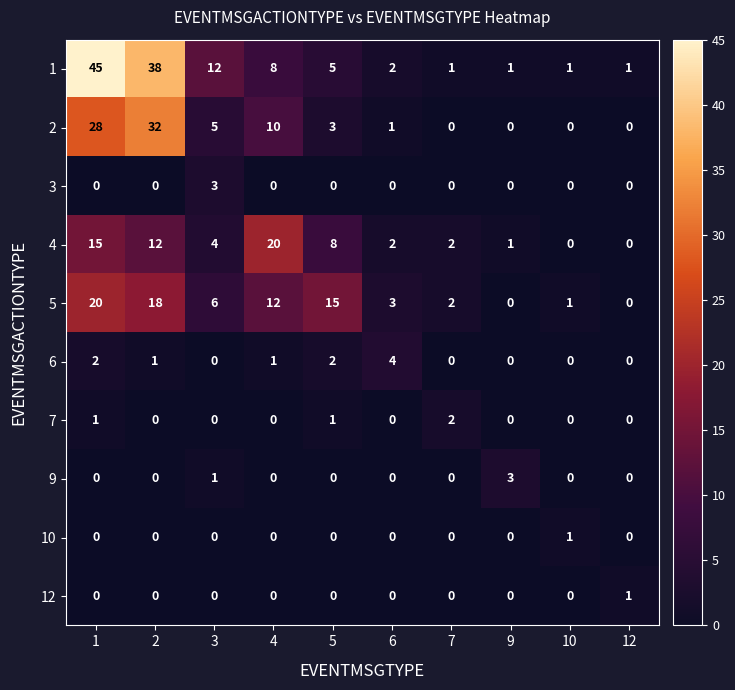

How many 6 values are between 0 and 2?

9